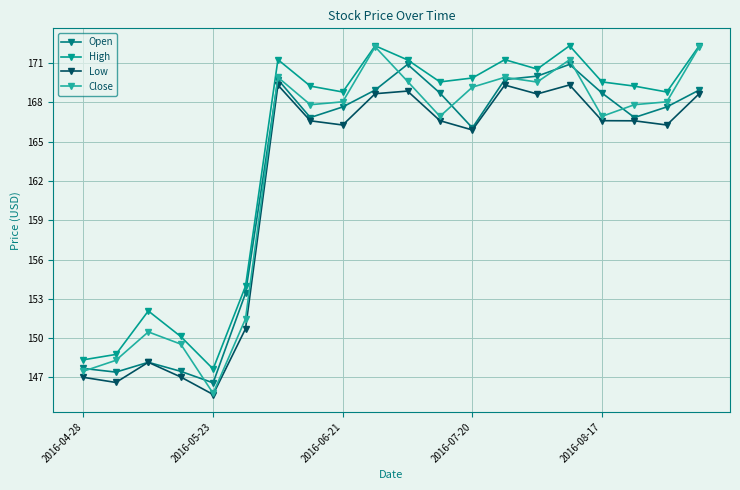

How many lines are shown in the chart?

4